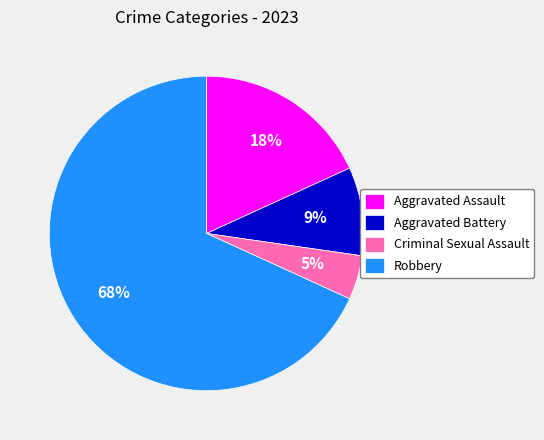

To the nearest percent, what is the combined percentage of Robbery and Aggravated Assault?

86%